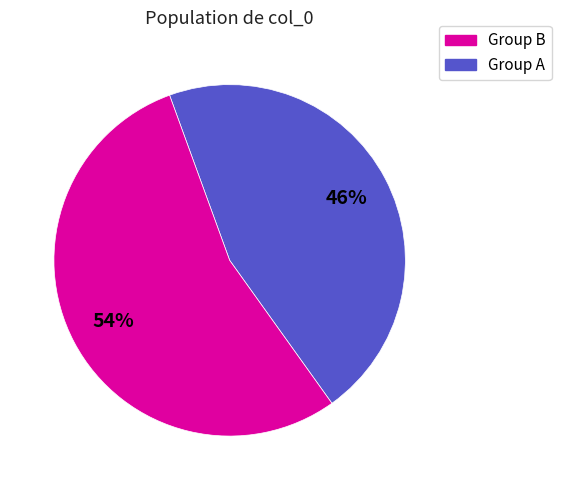

How many slices are in this pie chart?

2